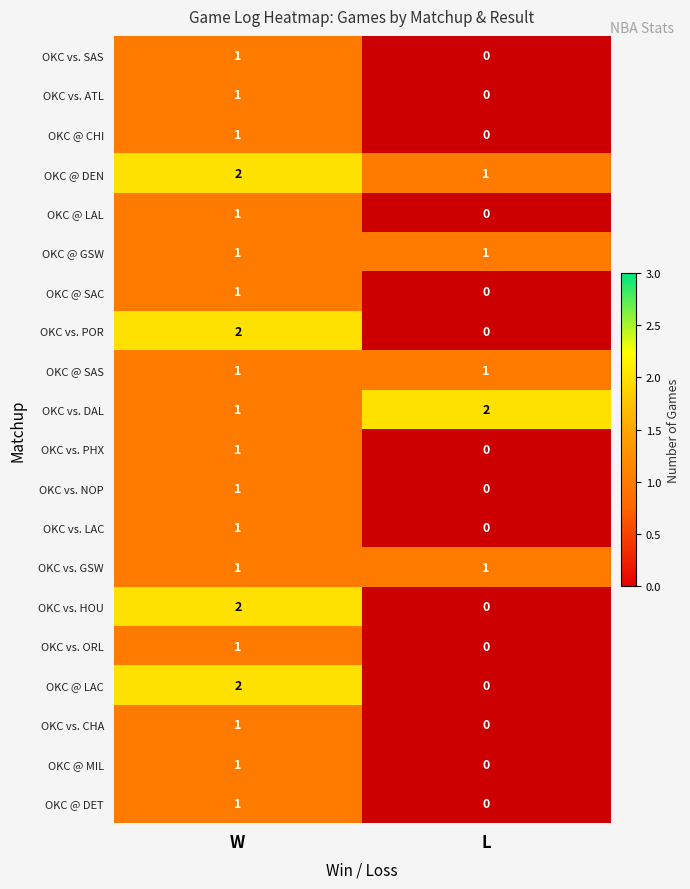

What is the sum of all OKC @ DEN values?

3